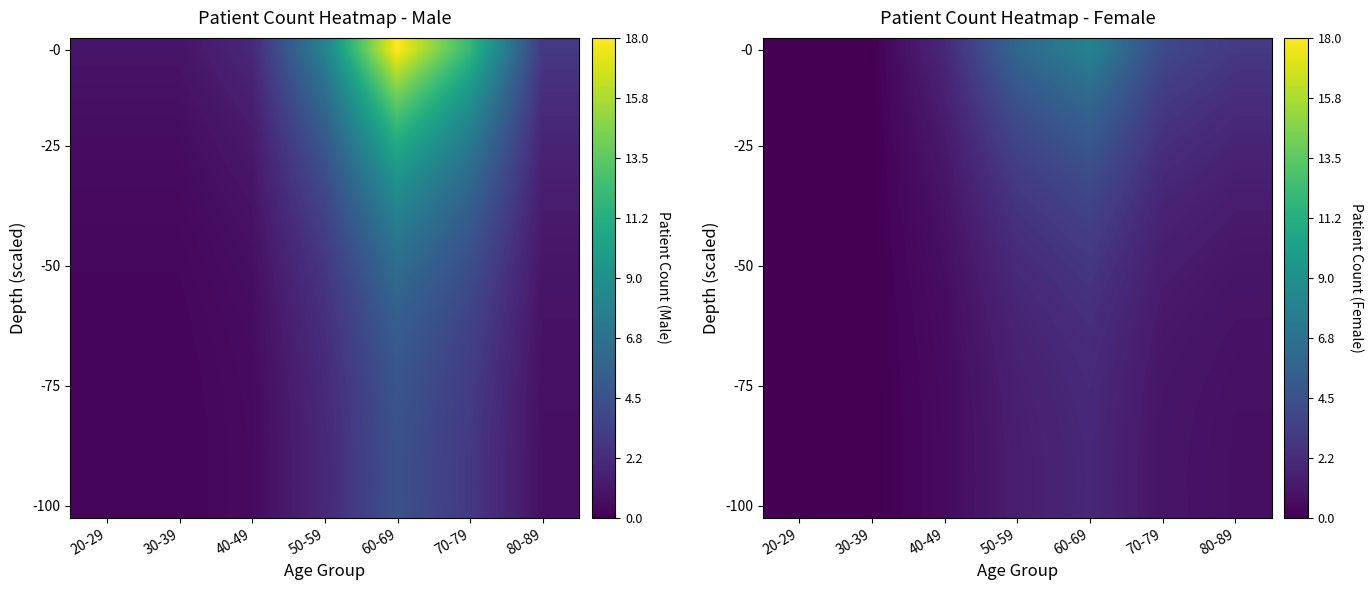

At which category is the sum across all series the highest?

60-69